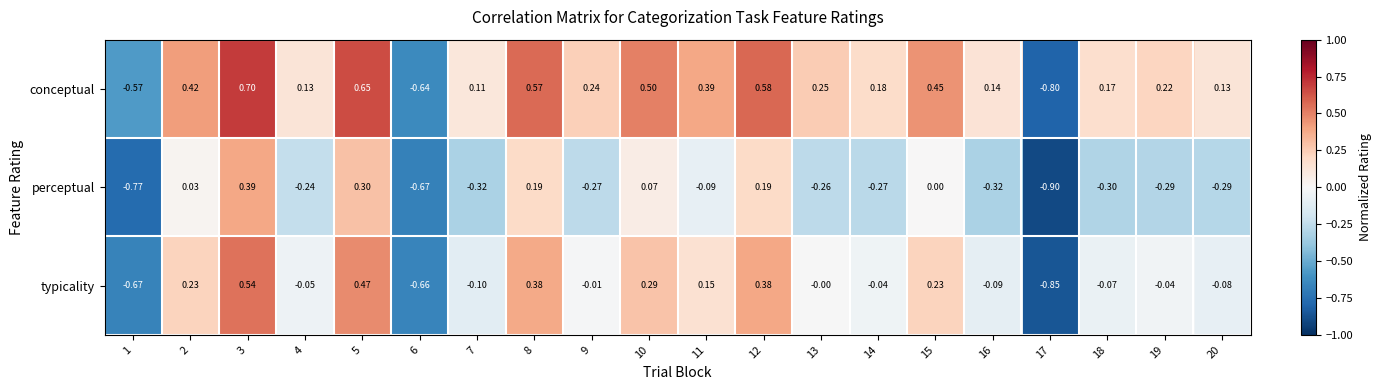

List the series in order of their peak value, lowest first.

perceptual, typicality, conceptual